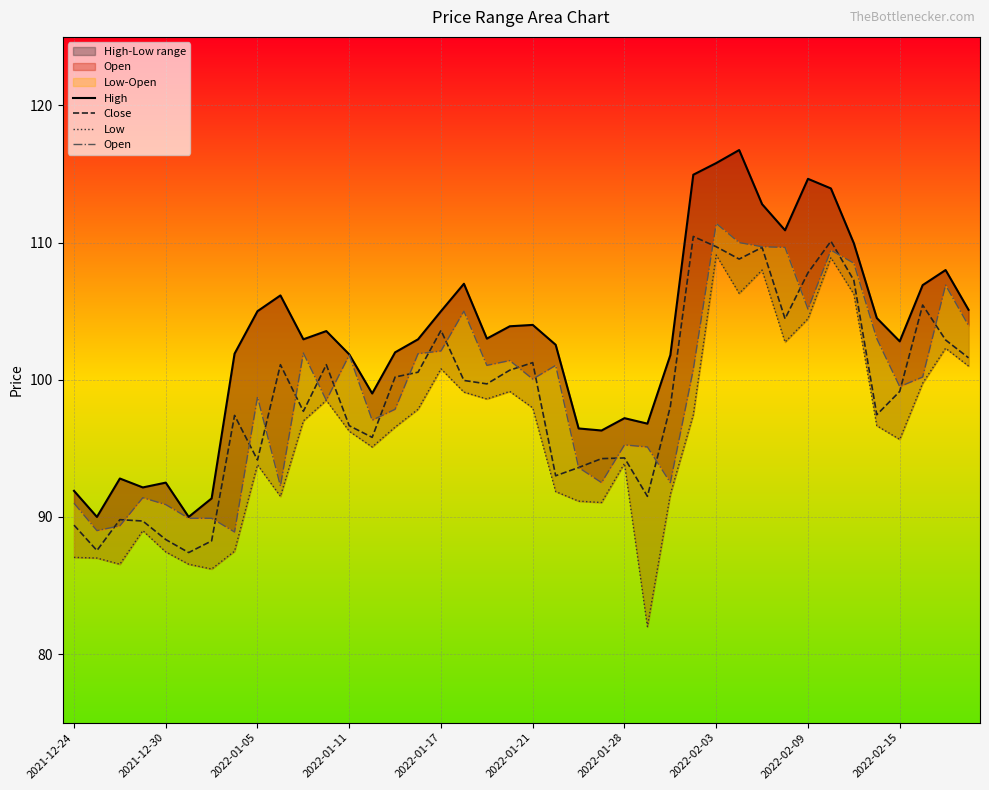

What is the difference between the second highest and minimum values in the Low series?

26.9